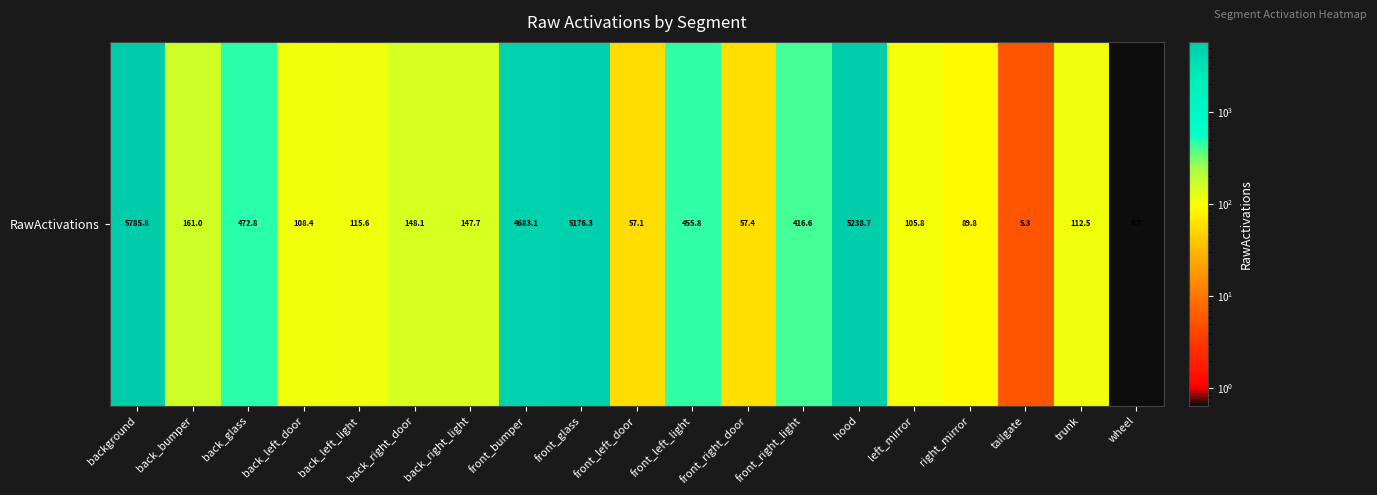

What is the ratio of the value at front_right_door to the value at back_glass?

0.1